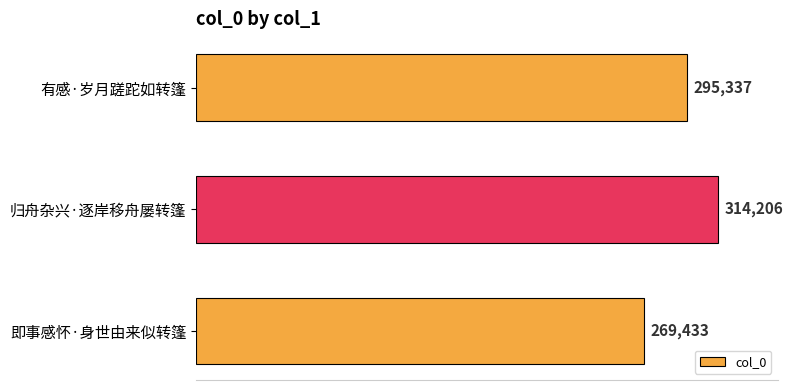

Reading top to bottom, list all the values displayed in this chart.

295337	314206	269433